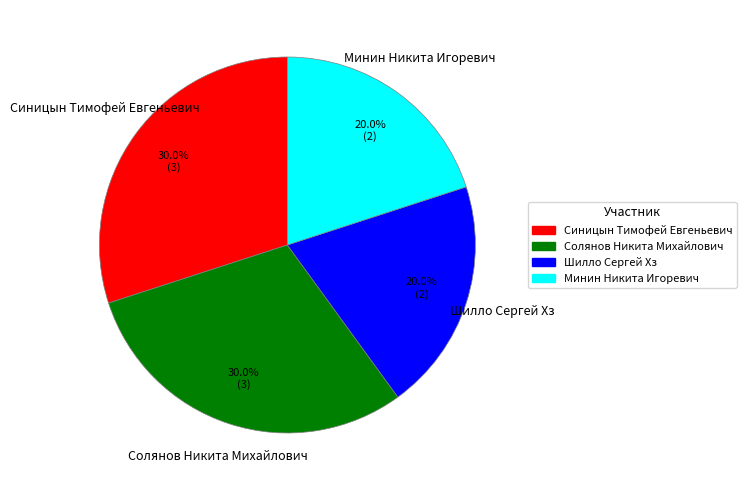

To the nearest percent, what is the difference between the Шилло Сергей Хз and Синицын Тимофей Евгеньевич slice percentages?

10%